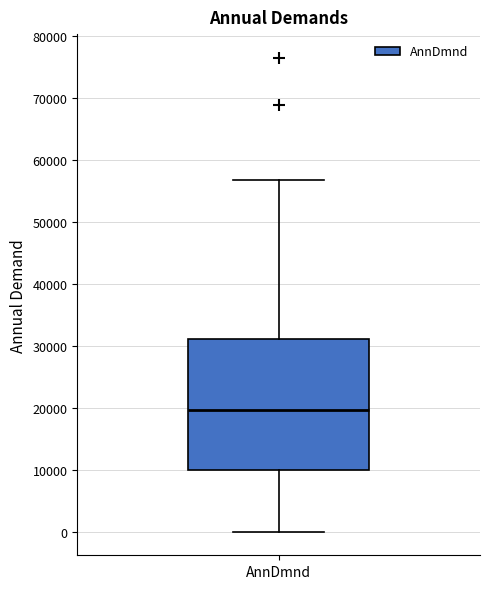

Transcribe this box plot: give where the median line is, the range the box spans, and where the two whiskers end, as read against the y-axis. The values are not printed on the chart, so give them approximately, as read against the axis.

median 20000, box 10000 to 31000, whiskers 0 to 57000